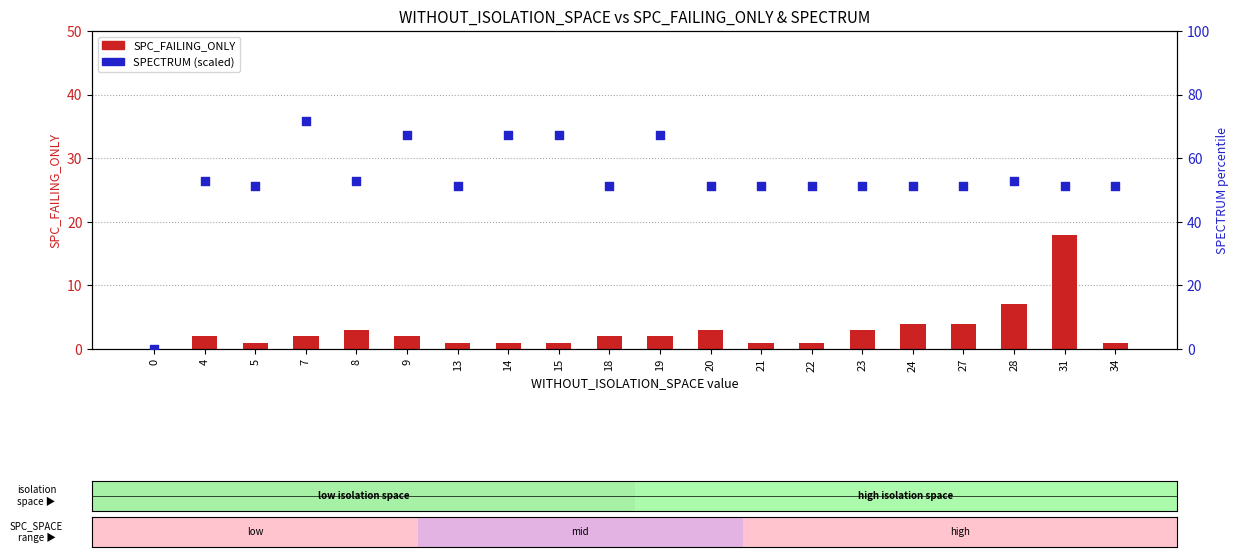

Which series has the widest spread of Y values?

SPECTRUM (percentile)